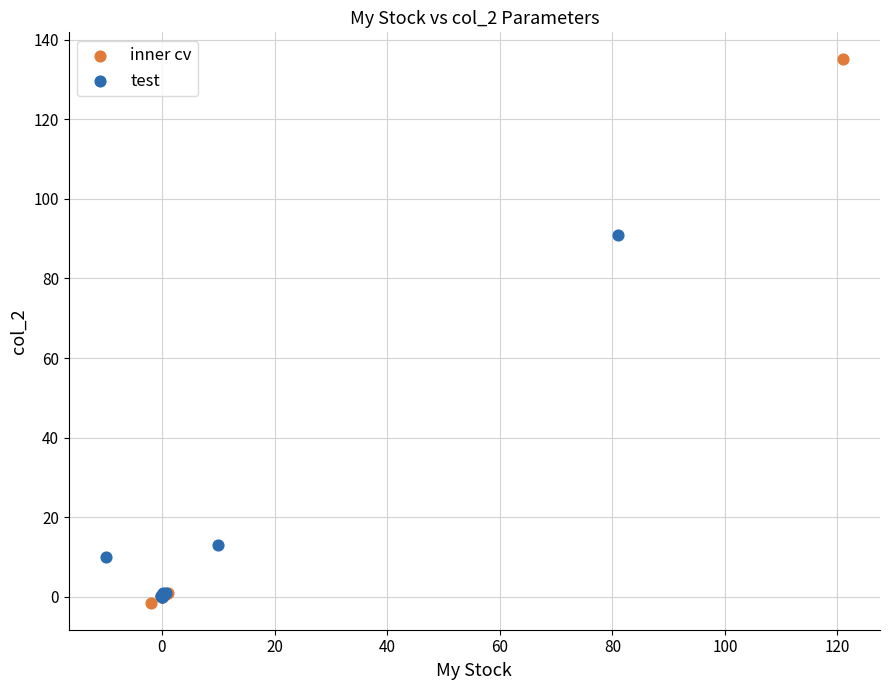

What are all the series names shown in the legend?

inner cv, test